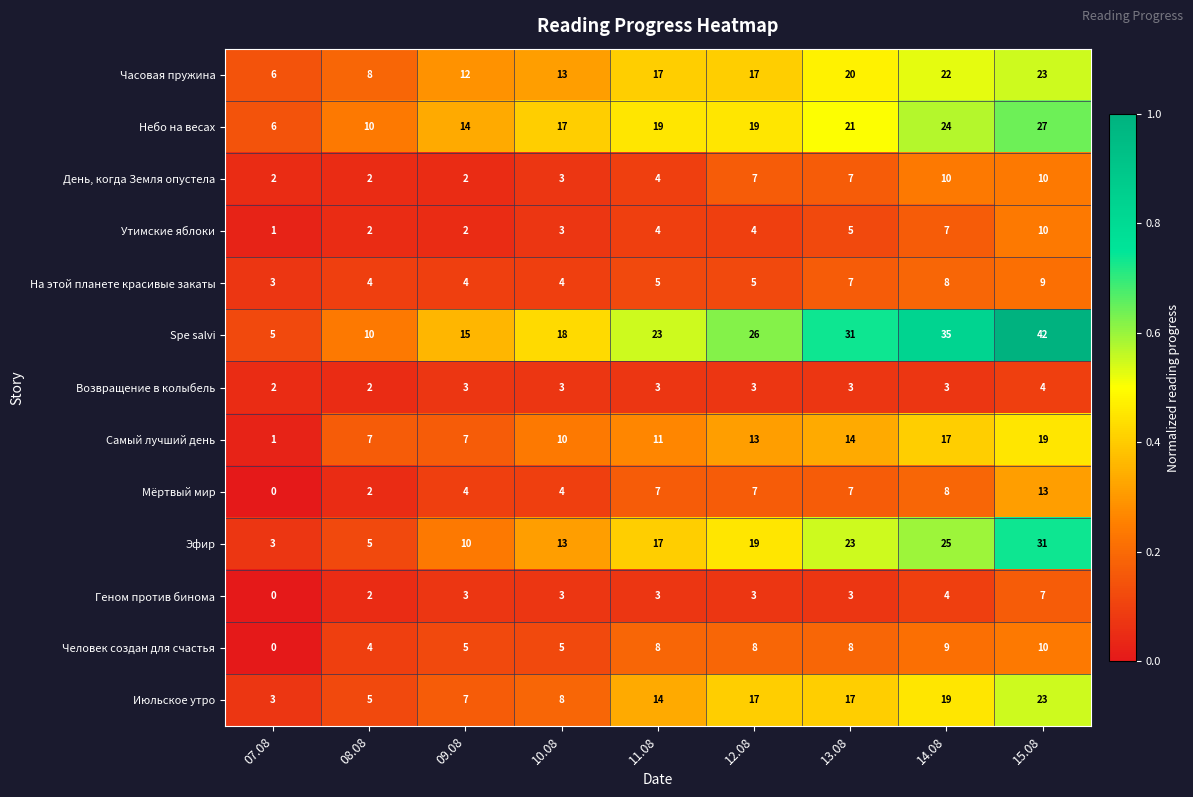

How many data points does each series have?

9